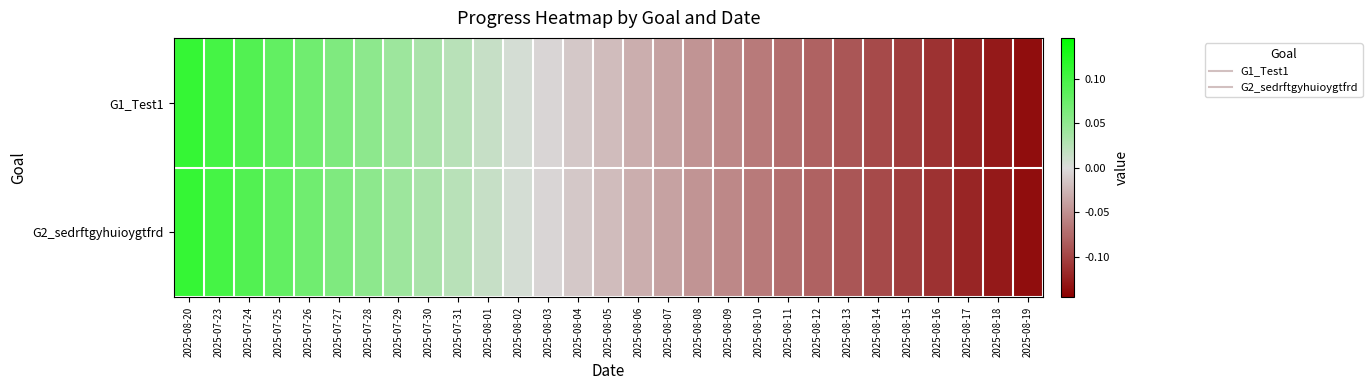

How many series are shown in this chart?

2